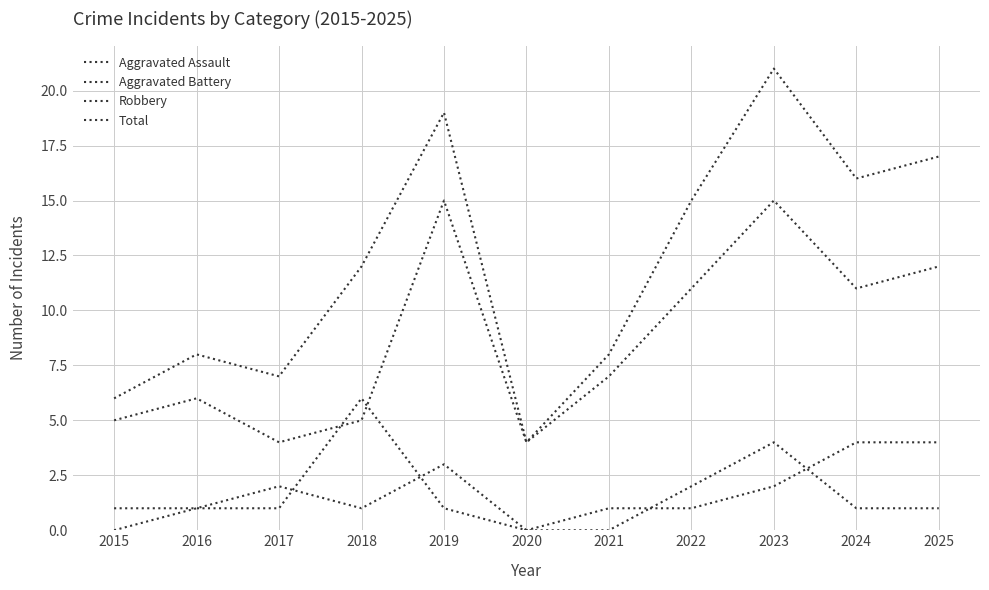

Which series has the largest total across all categories?

Total